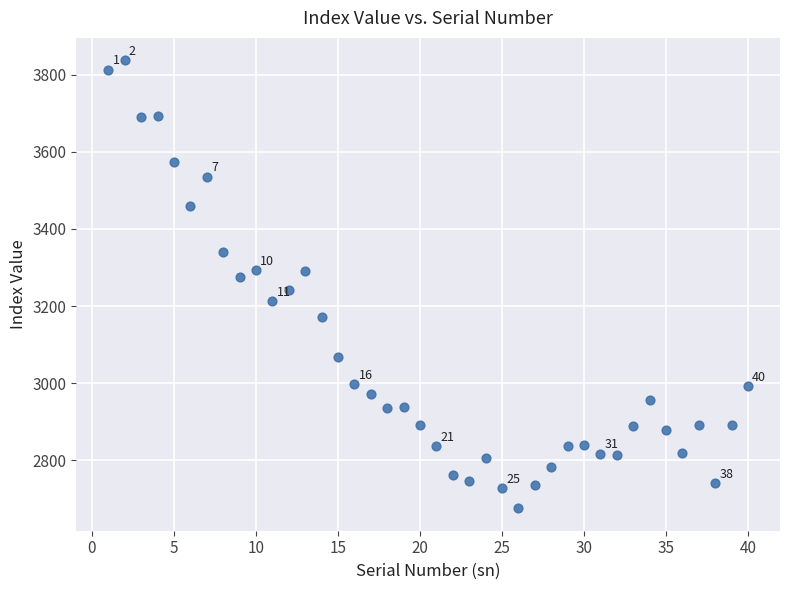

What is the range of Y values (max minus min)?

1161.1